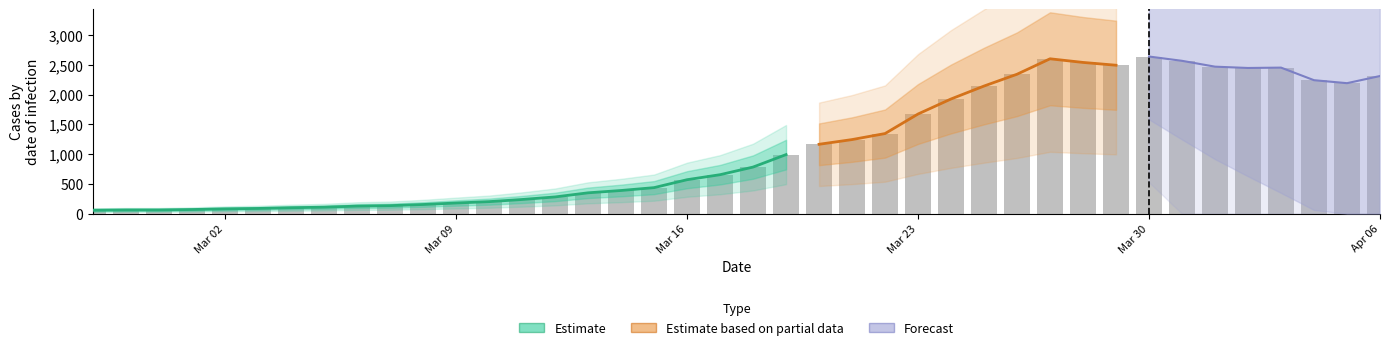

True or false: the data shows 43 at 12.

False